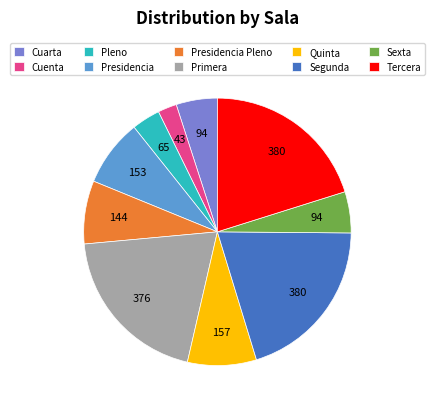

Does any single category account for the majority?

No